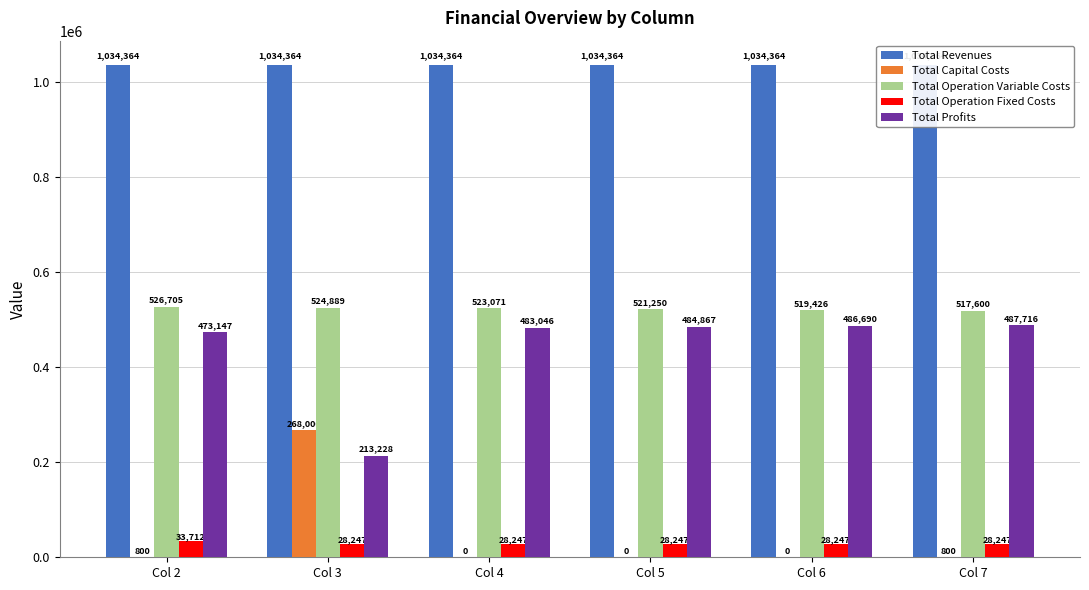

At which label is Total Revenues closest to 1034363?

Col 2